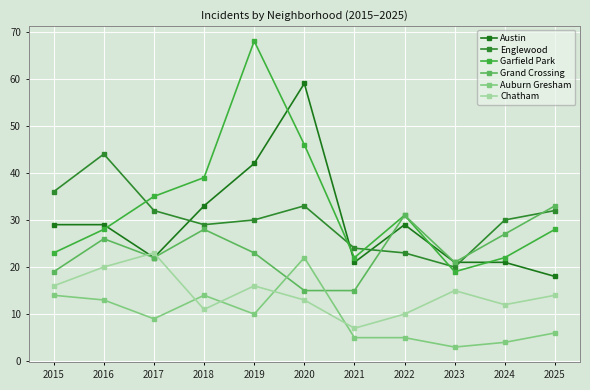

What is the approximate value of Garfield Park at 2024, to the nearest 5?

20